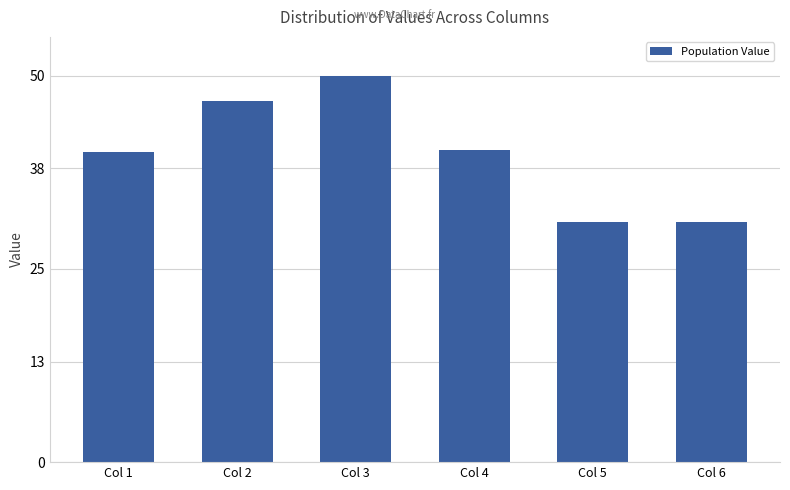

What is the sum of all values?

239.5